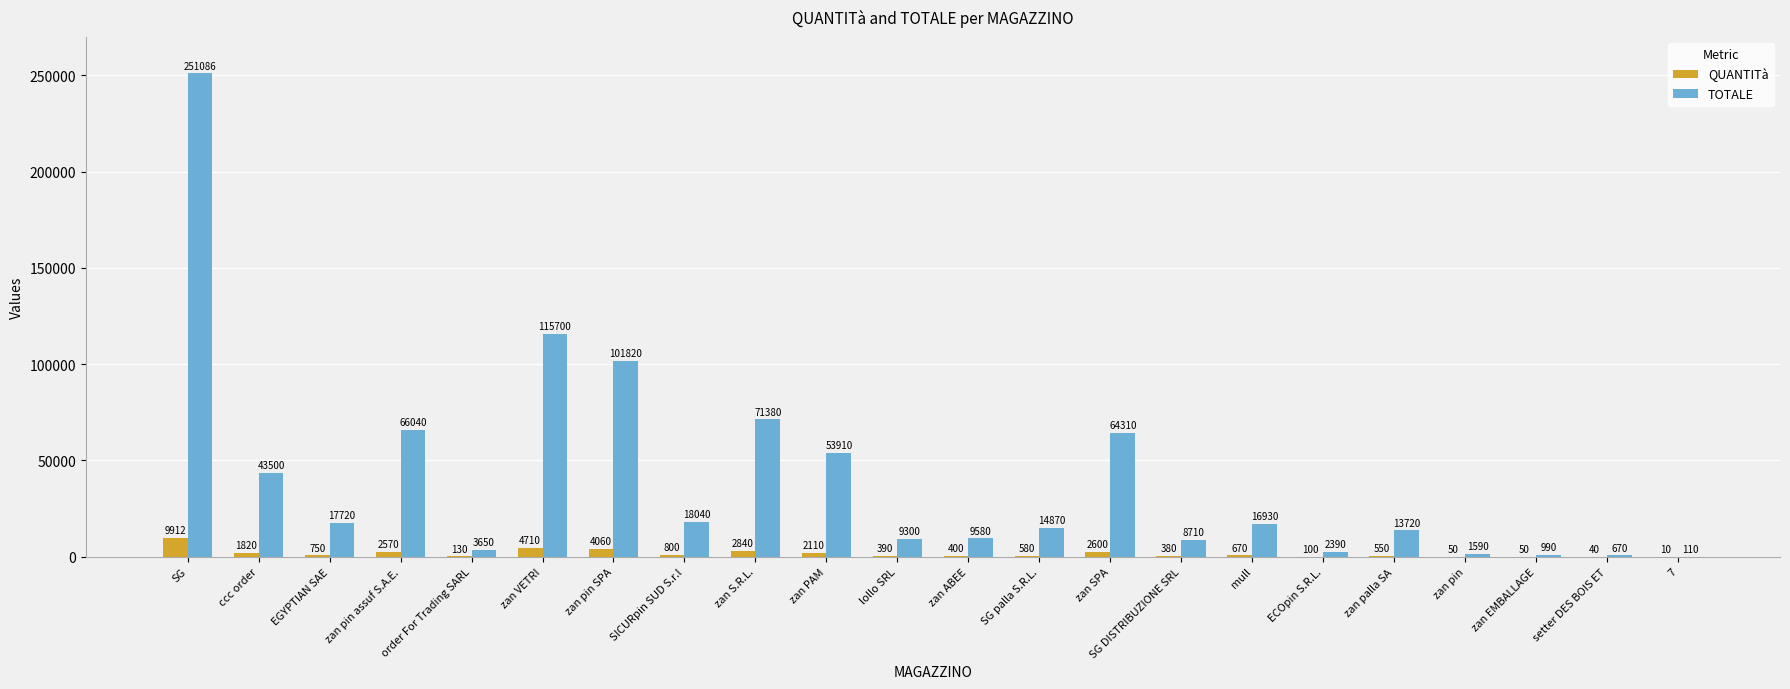

Reading left to right, extract all data points from this chart.

QUANTITà: 9912	1820	750	2570	130	4710	4060	800	2840	2110	390	400	580	2600	380	670	100	550	50	50	40	10
TOTALE: 251086	43500	17720	66040	3650	115700	101820	18040	71380	53910	9300	9580	14870	64310	8710	16930	2390	13720	1590	990	670	110